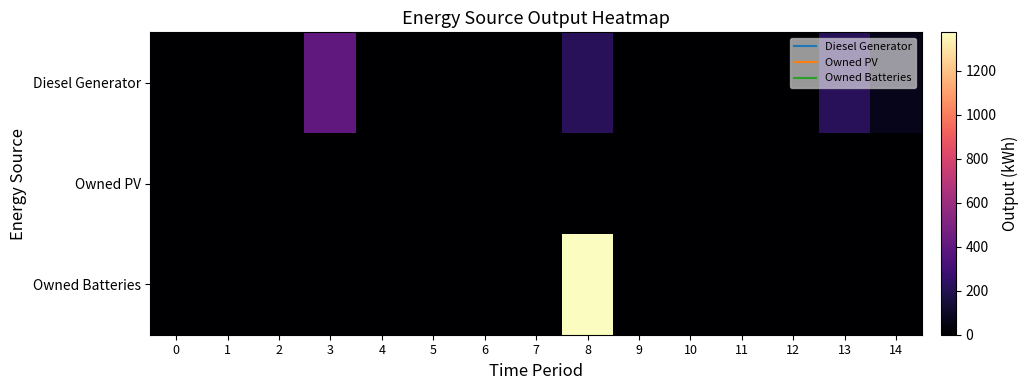

At how many categories does at least one series exceed 119?

3